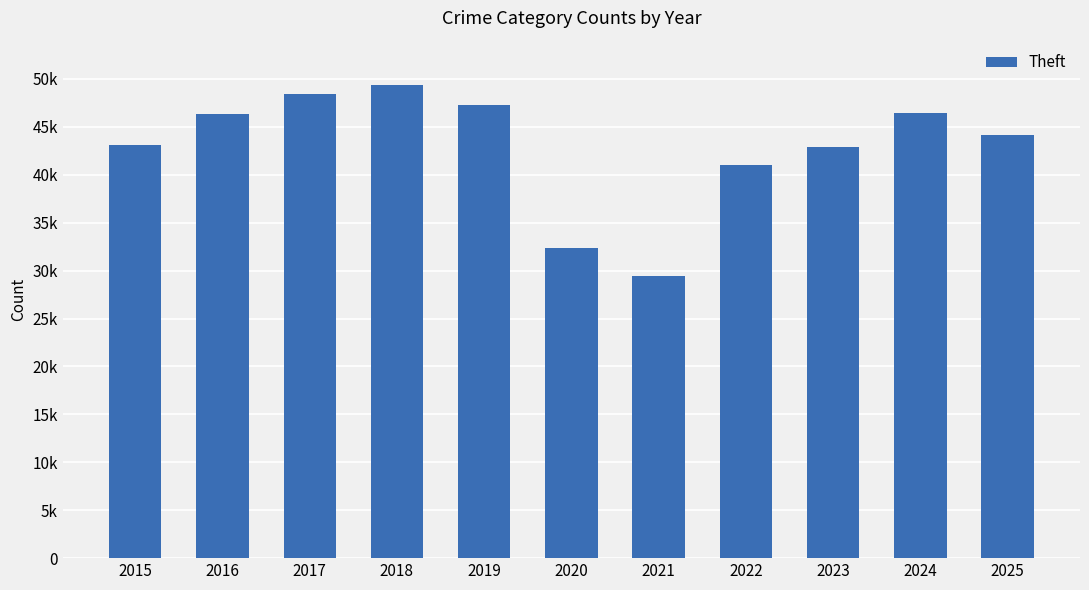

The chart shows a value of 58824 at 2023. True or false?

False